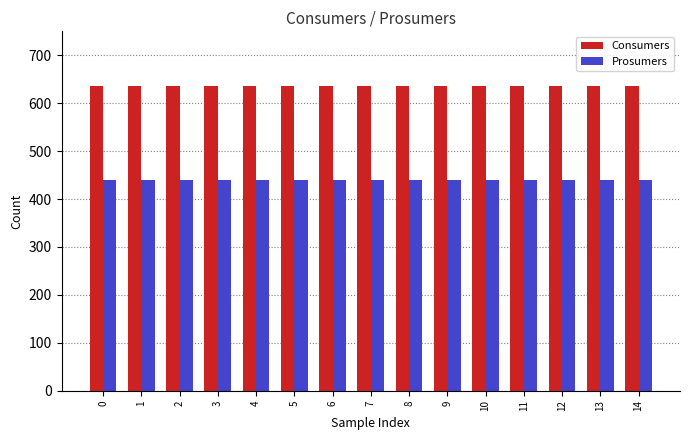

What is the approximate value of Prosumers at 5?

440